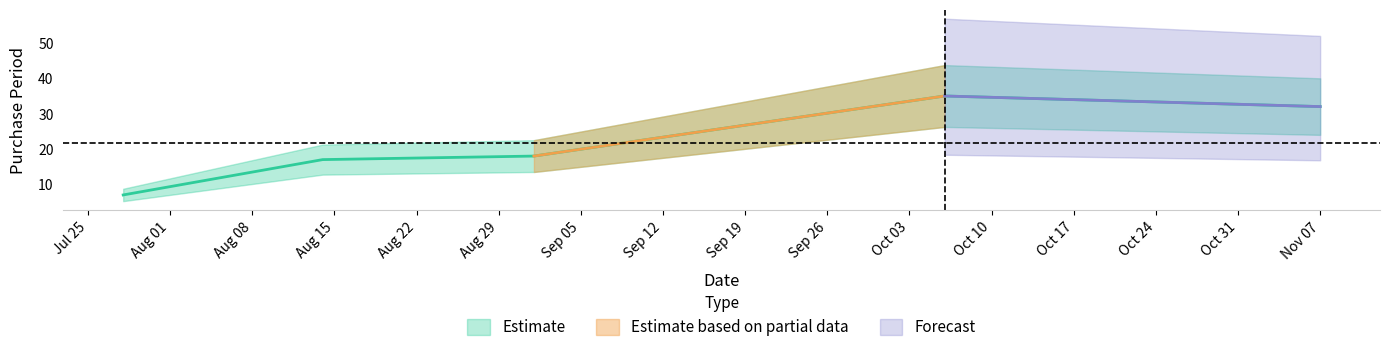

True or false: there are more than 1 points higher than both neighbors.

False